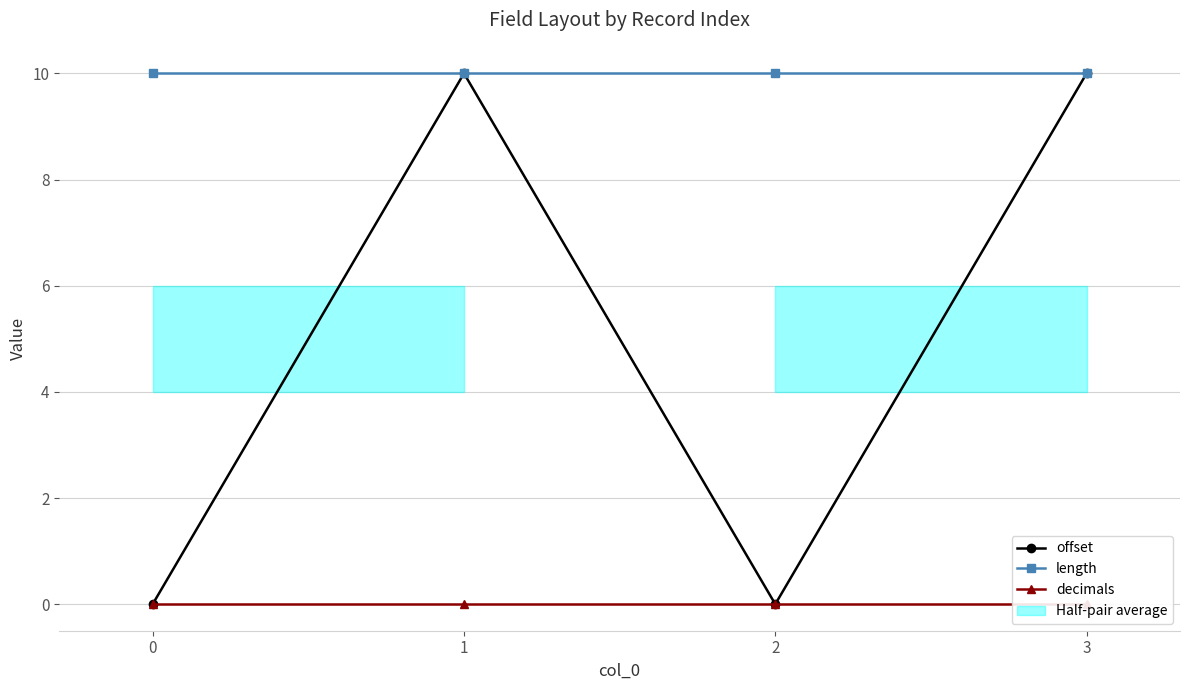

Rank the series by their maximum value, from lowest to highest.

decimals, offset, length